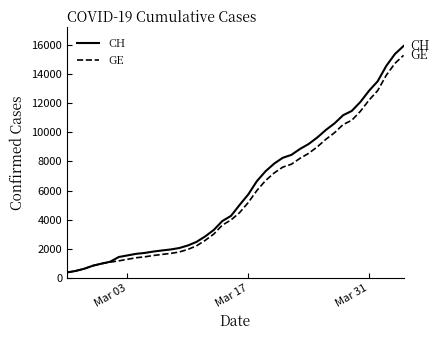

What is the minimum value shown in the chart?

375